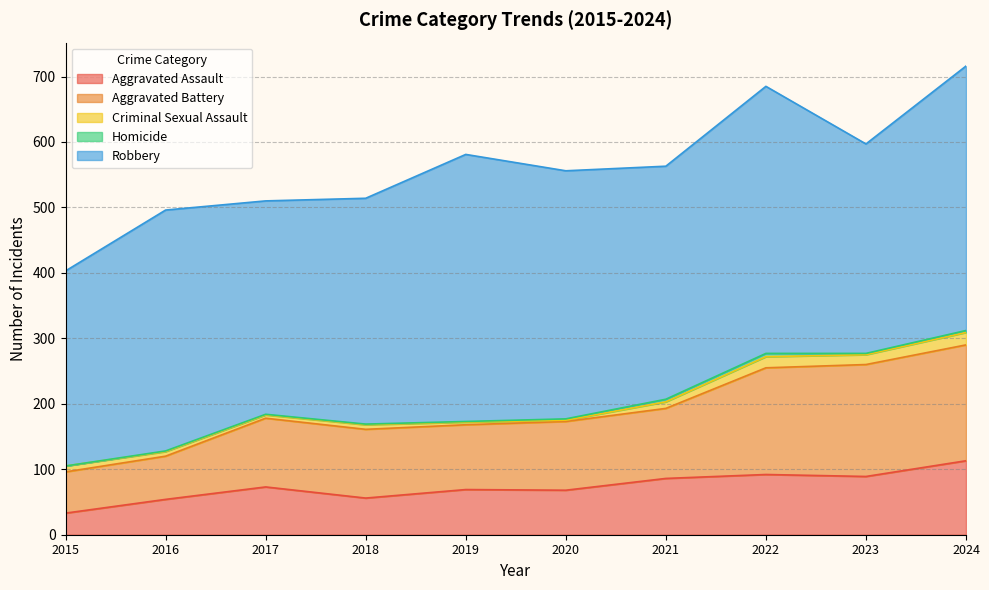

True or false: Robbery and Aggravated Battery intersect in this chart.

False